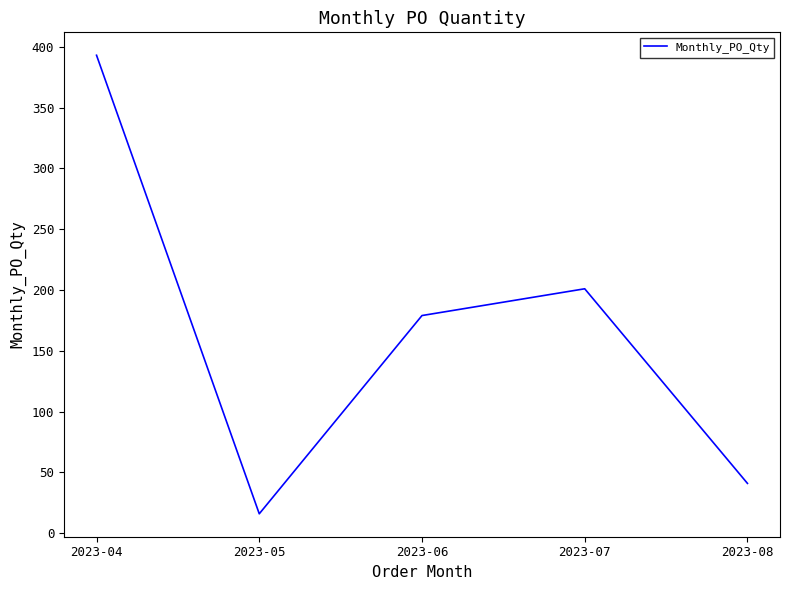

What is the change in value from 2023-04 to 2023-07?

-192